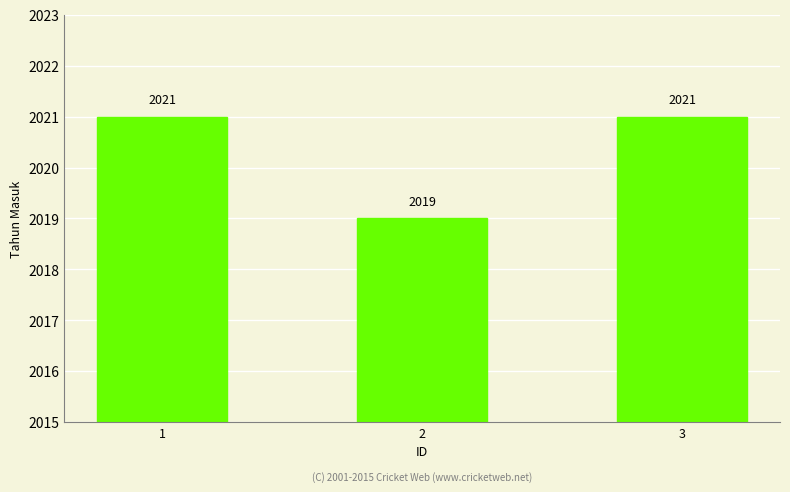

Which label corresponds to the smallest value in the chart?

2